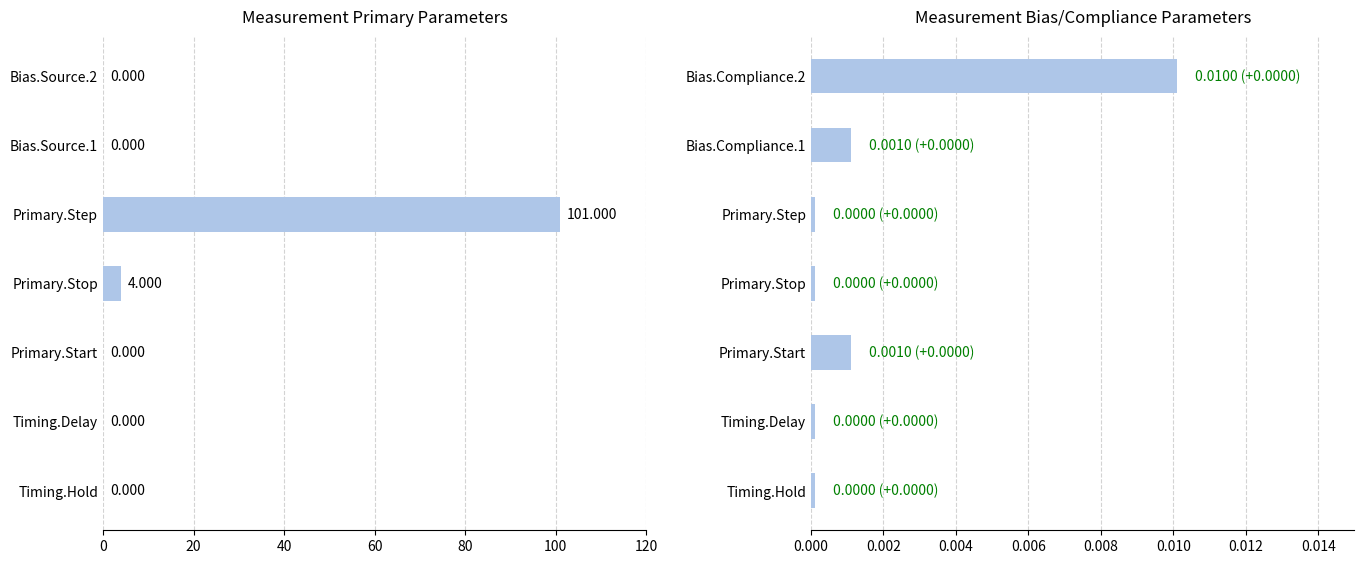

Count the number of data series in this chart.

2